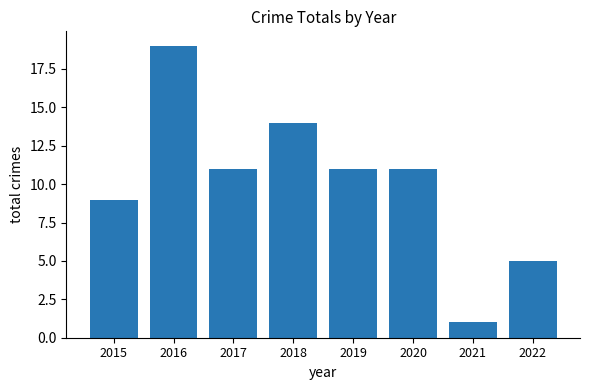

What is the greatest value displayed?

19